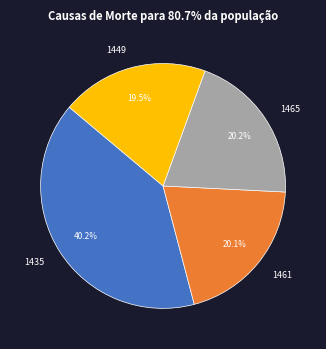

Between 1461 and 1435, which is larger?

1435